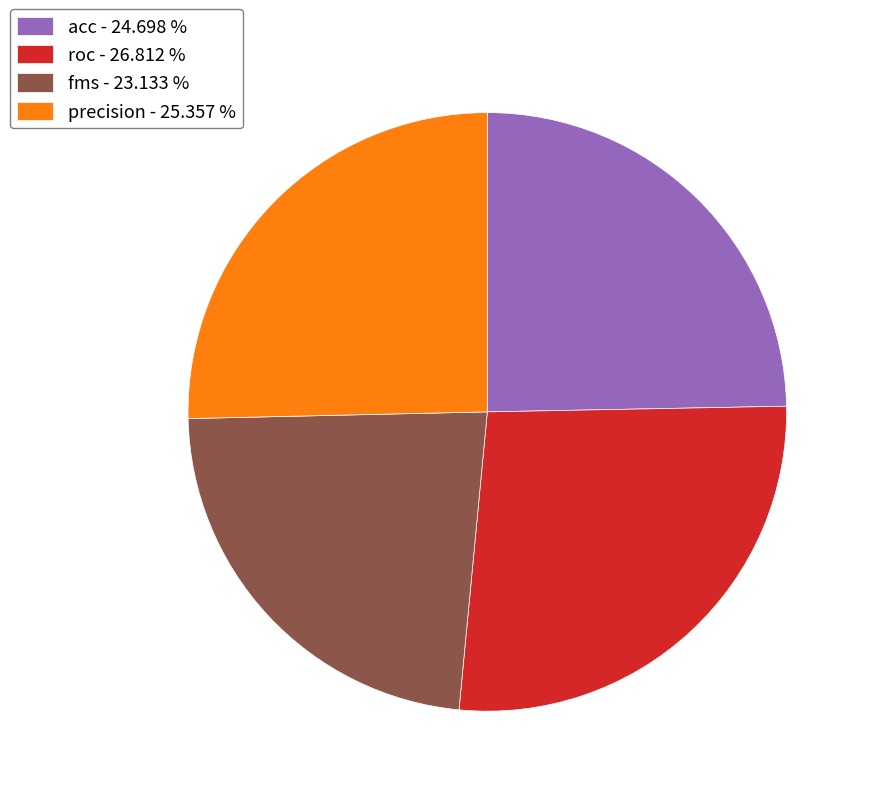

Between precision and fms, which is larger?

precision